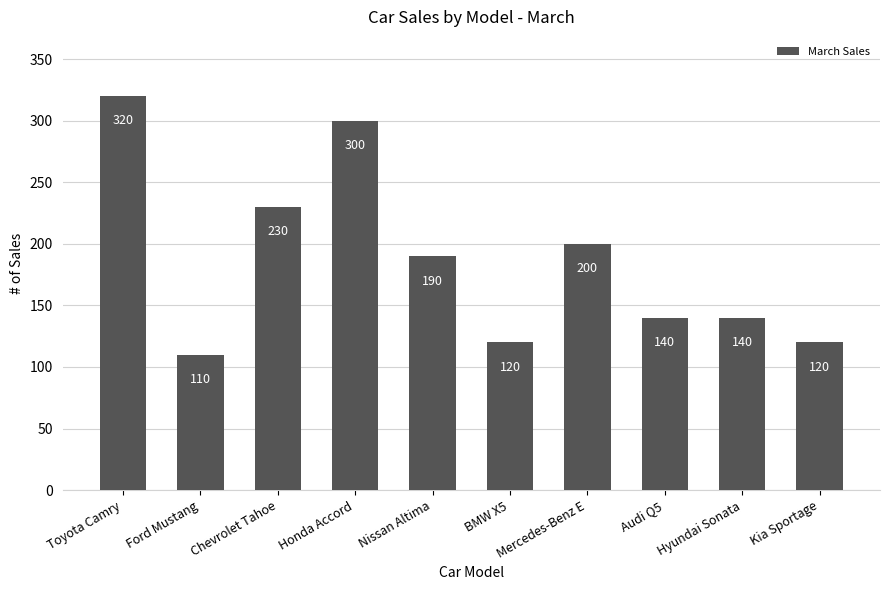

Approximately how many times larger is the value at Mercedes-Benz E compared to Chevrolet Tahoe?

0.9